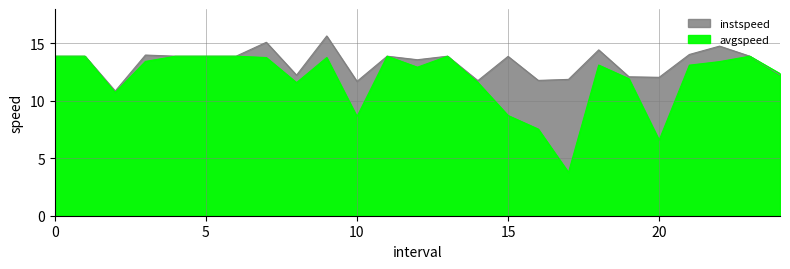

What is the difference between the maximum and second lowest values in the avgspeed series?

7.3